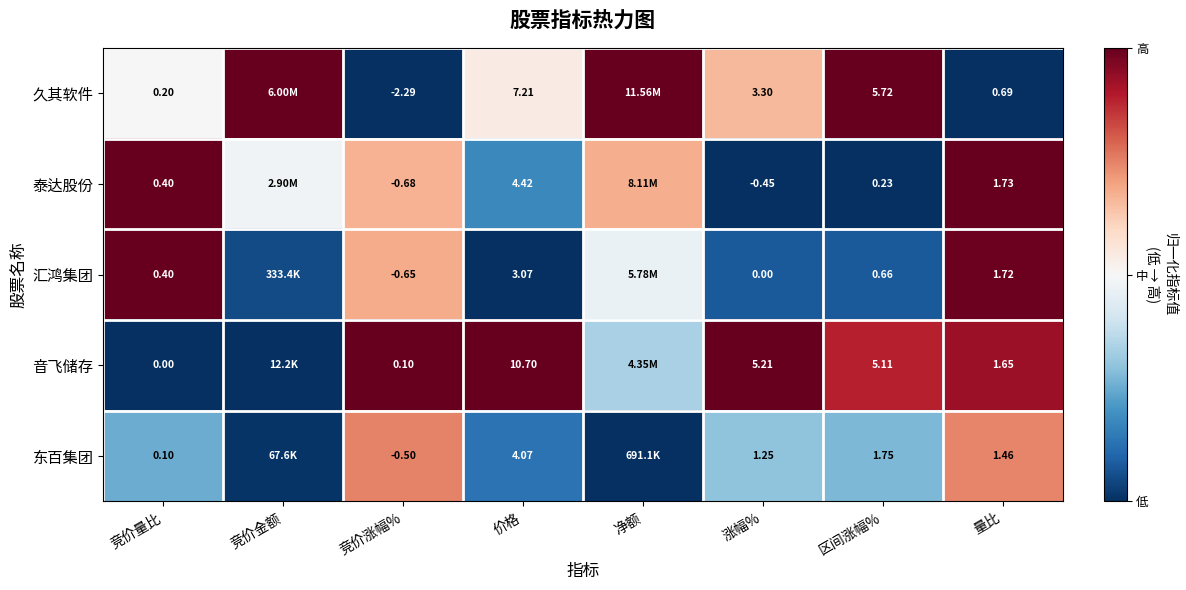

The 汇鸿集团 series shows 1.0 at 竞价涨幅%. True or false?

False